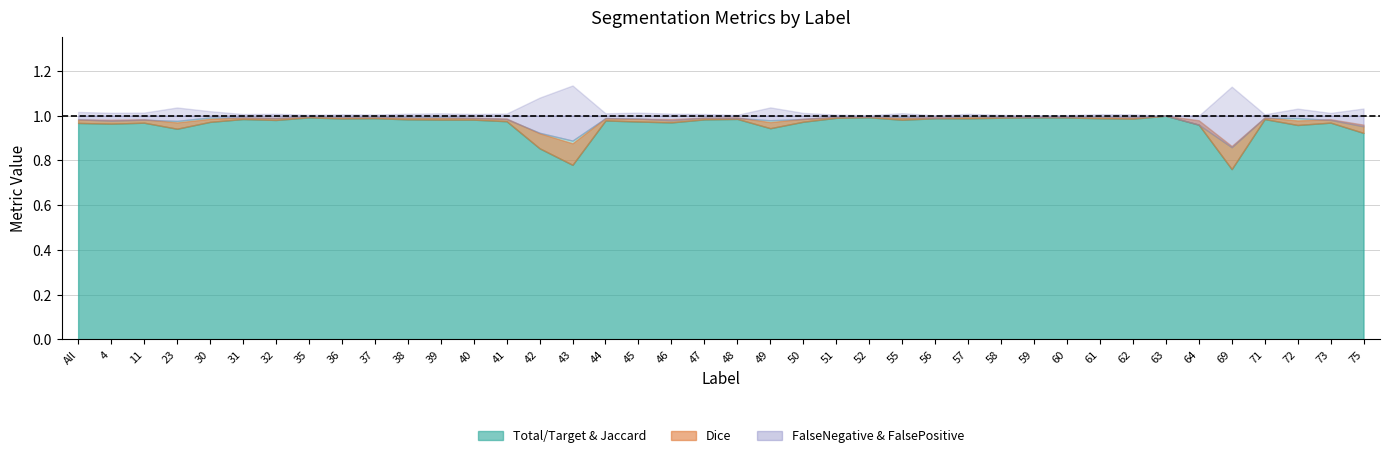

True or false: Dice and Jaccard intersect in this chart.

False